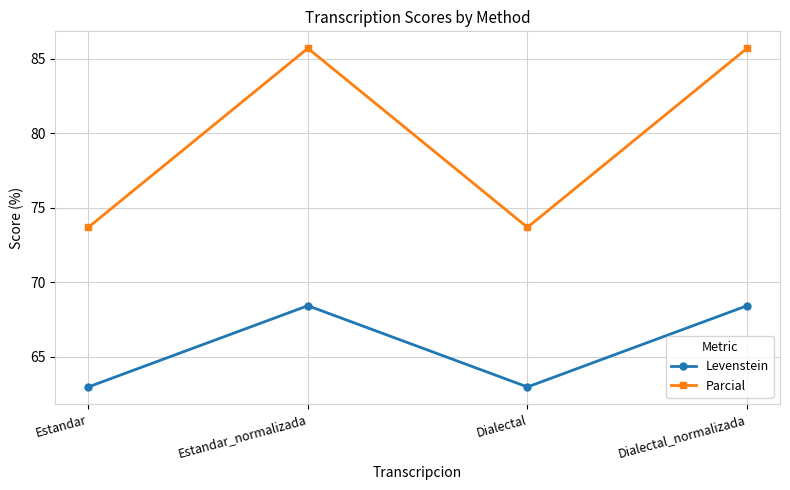

What is the difference between the highest and lowest values at Estandar_normalizada?

17.3